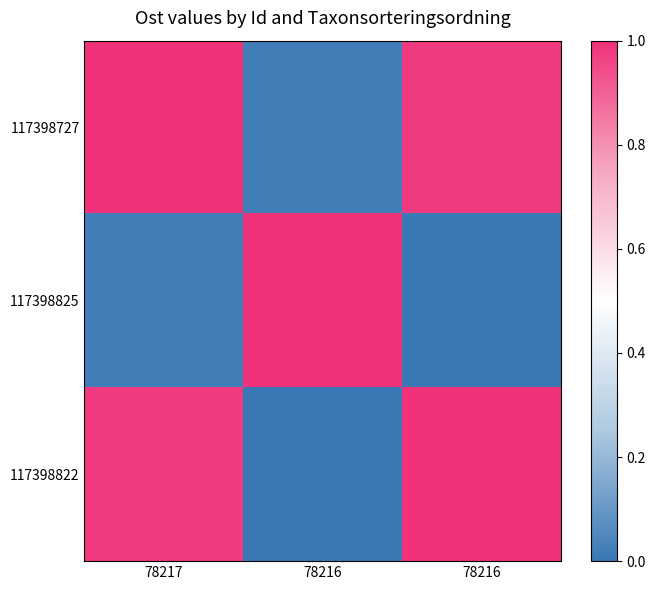

Which series has the largest range (max minus min)?

117398825